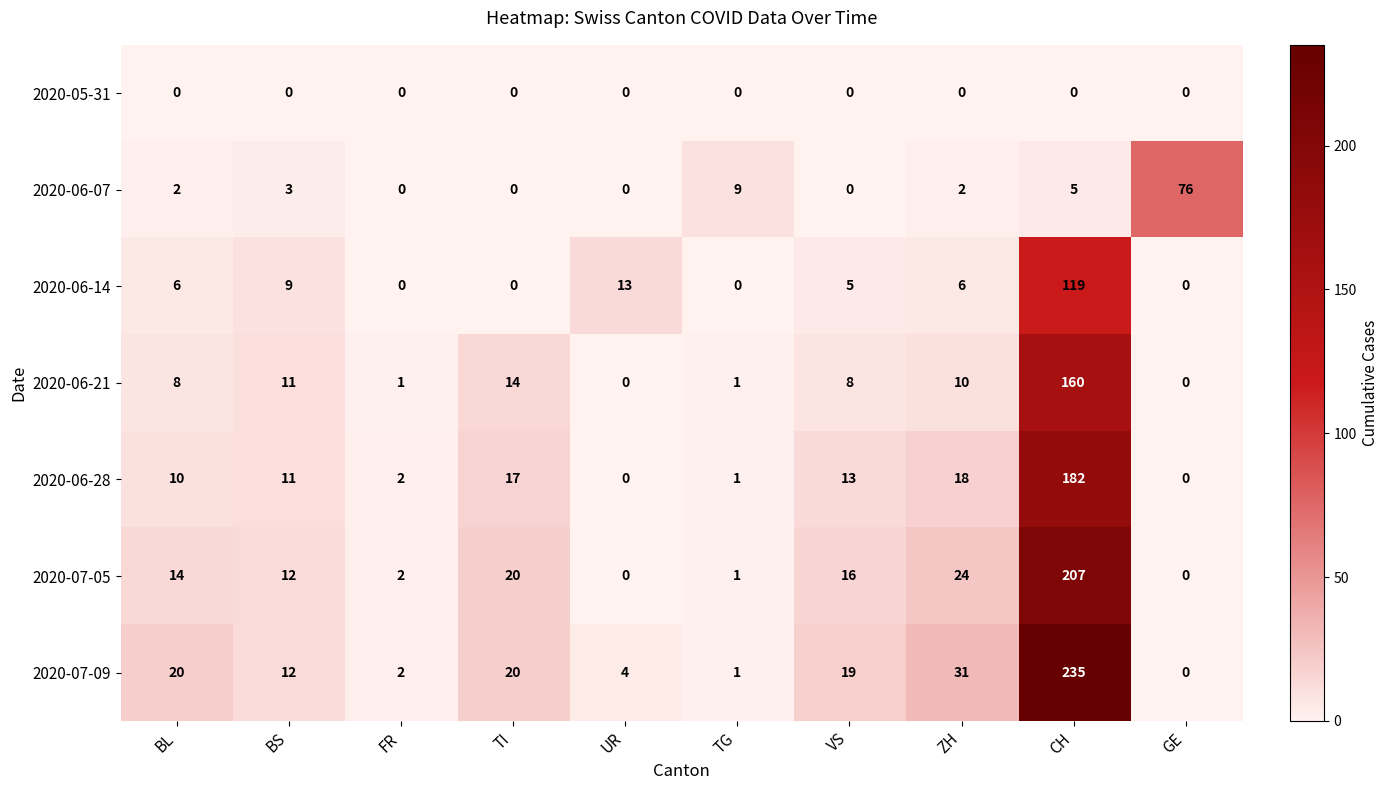

Rank the series by their maximum value, from highest to lowest.

2020-07-09, 2020-07-05, 2020-06-28, 2020-06-21, 2020-06-14, 2020-06-07, 2020-05-31